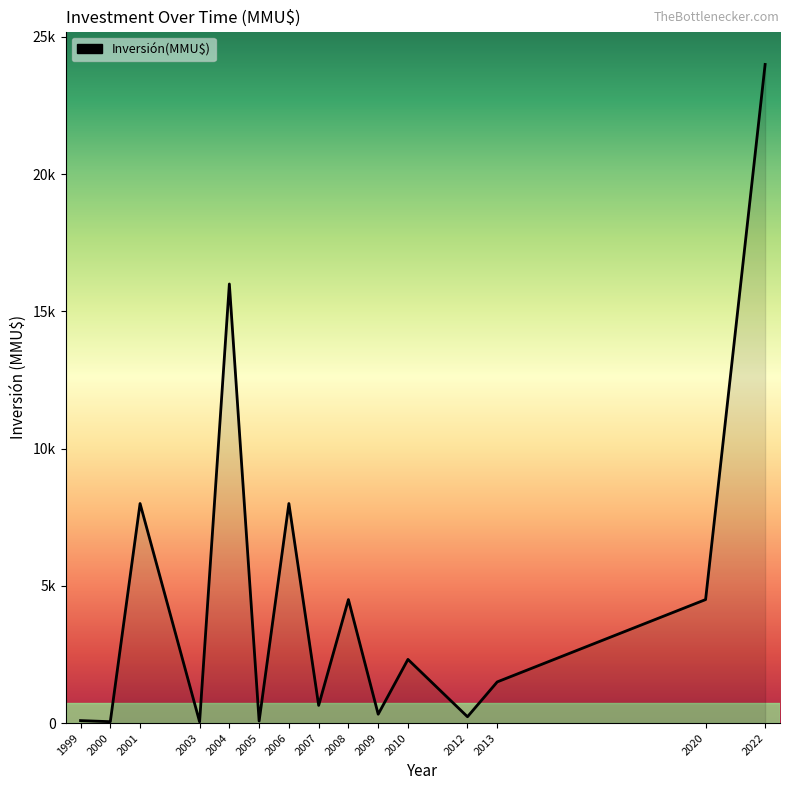

Does the chart display data point markers on the line(s)?

No